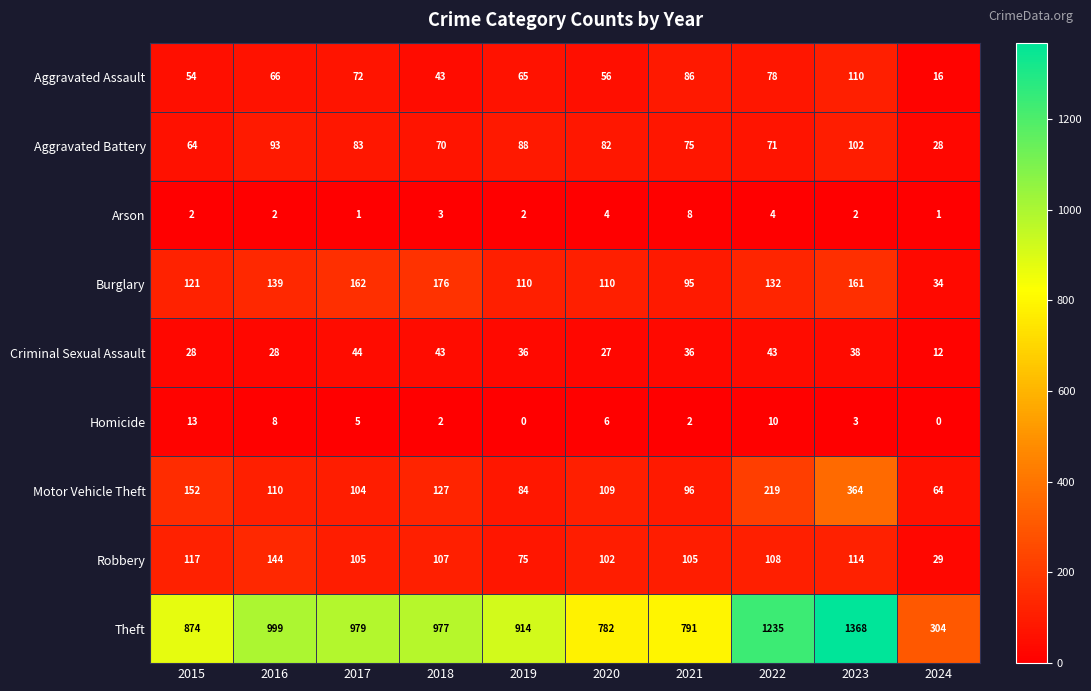

How many Arson values are between 2 and 4?

7